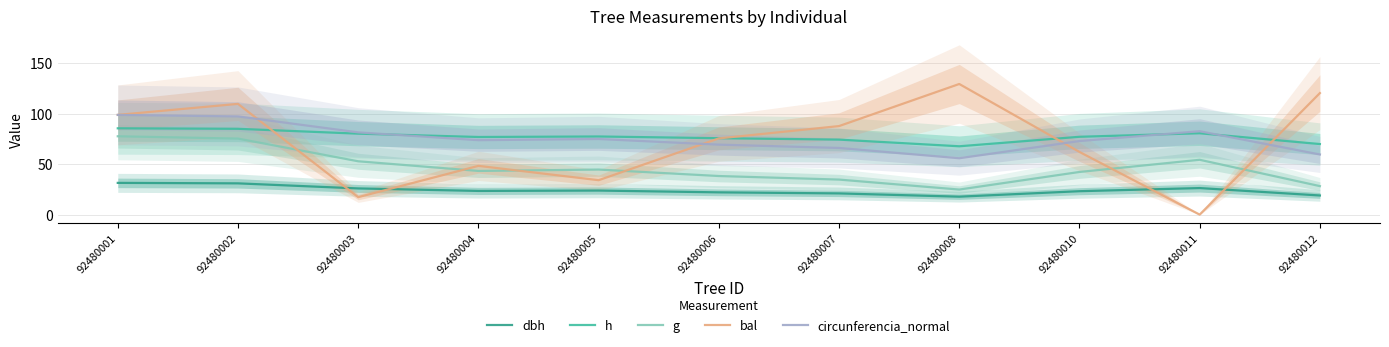

Reading right to left, transcribe all the data shown in this chart.

dbh: 19.0	26.3	23.2	17.8	21.0	22.1	23.8	23.5	25.9	31.0	31.4
h: 69.9	80.6	77.1	67.7	74.3	75.7	77.4	76.9	80.2	85.0	85.5
g: 28.2	54.3	42.3	24.8	34.7	38.2	44.6	43.3	52.8	75.3	77.6
bal: 120.4	0.0	62.1	129.4	87.7	75.5	34.1	48.3	17.3	109.7	98.8
circunferencia_normal: 59.6	82.6	72.9	55.9	66.0	69.3	74.9	73.7	81.5	97.3	98.8